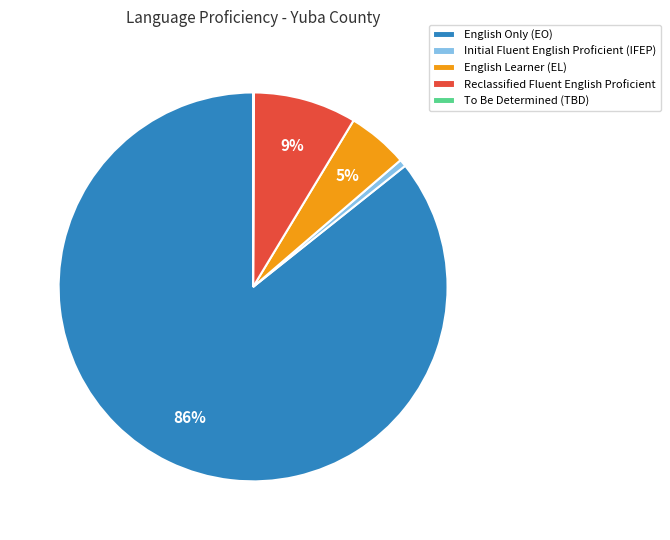

Is the sum of Reclassified Fluent English Proficient and English Only (EO) greater than half?

Yes